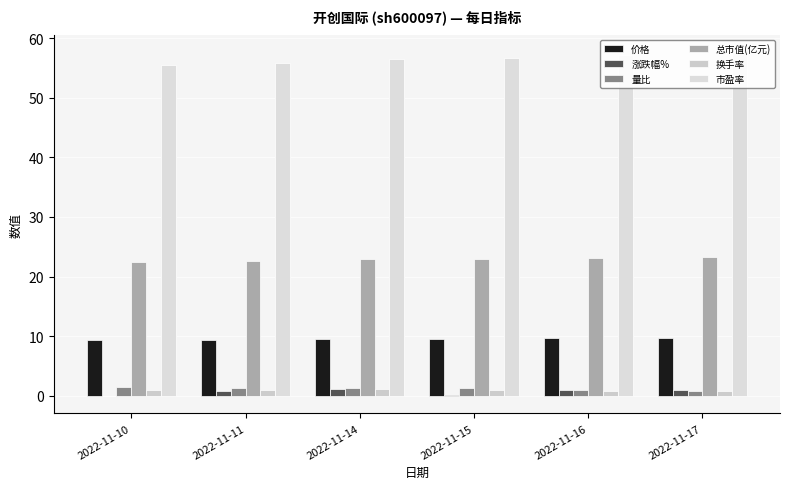

What are all the series names shown in the legend?

价格, 涨跌幅%, 量比, 总市值(亿元), 换手率, 市盈率